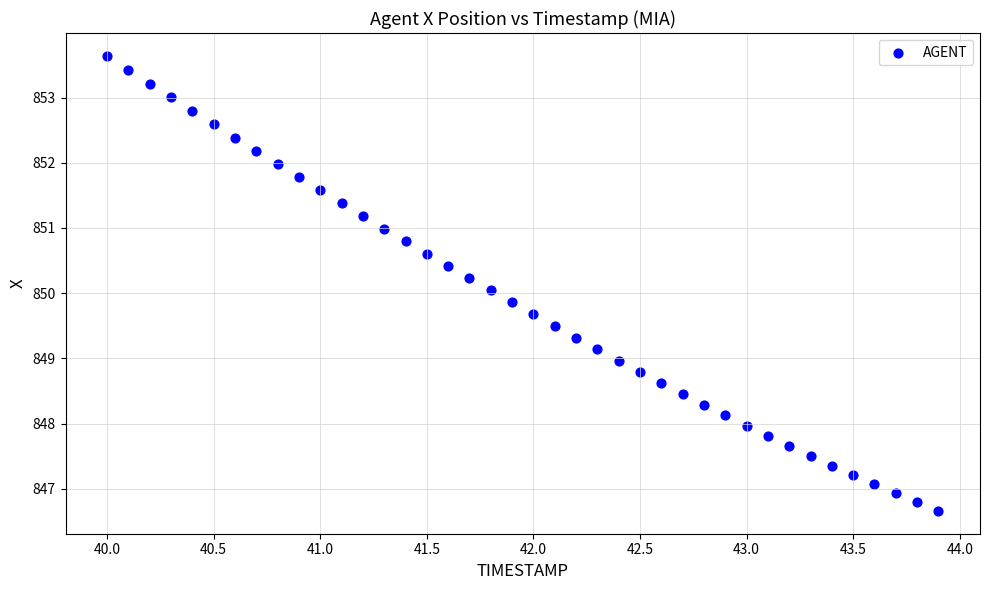

What is the range of Y values (max minus min)?

7.0